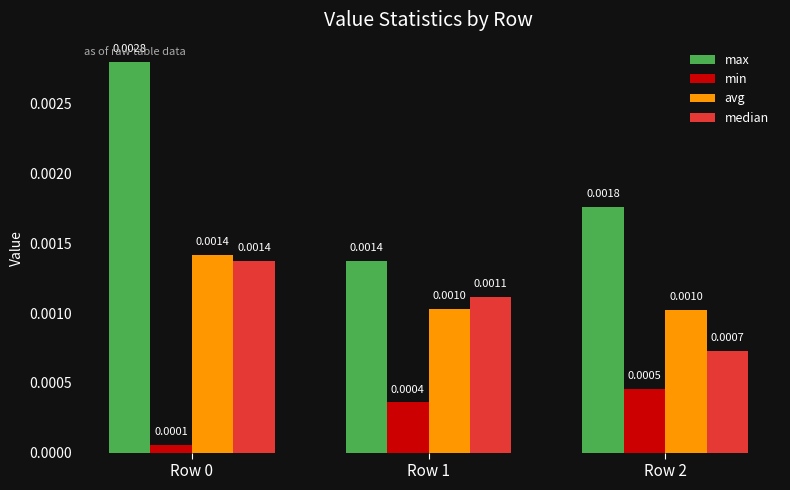

Does the chart contain any negative values?

No